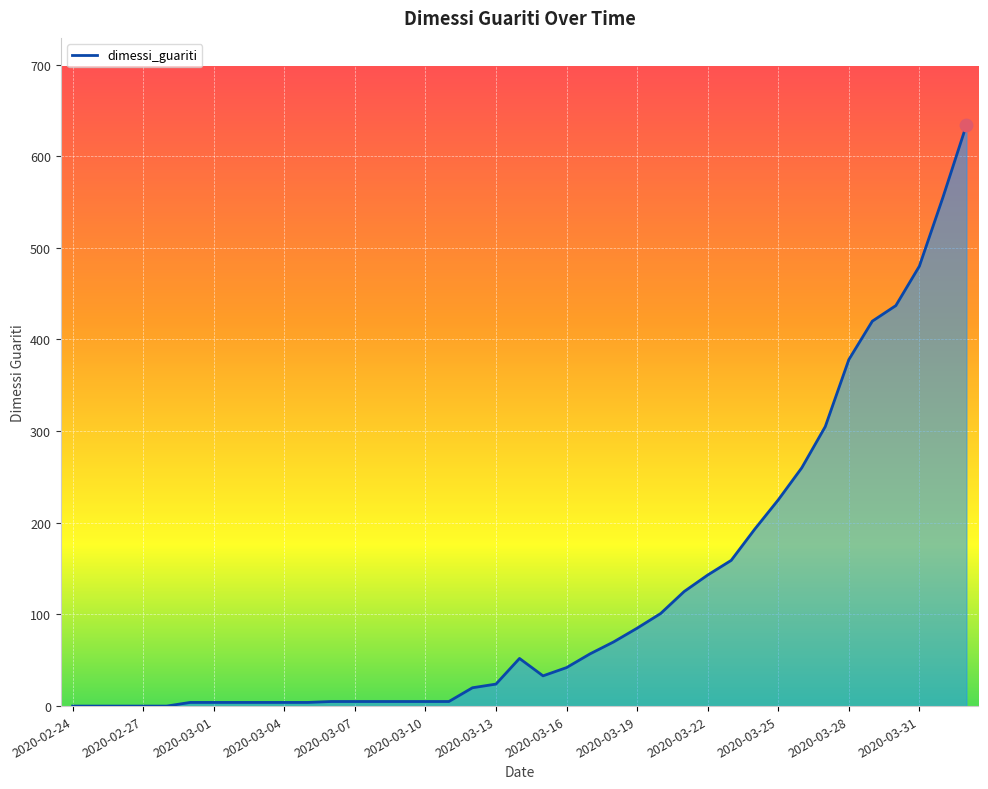

What is the greatest value displayed?

634